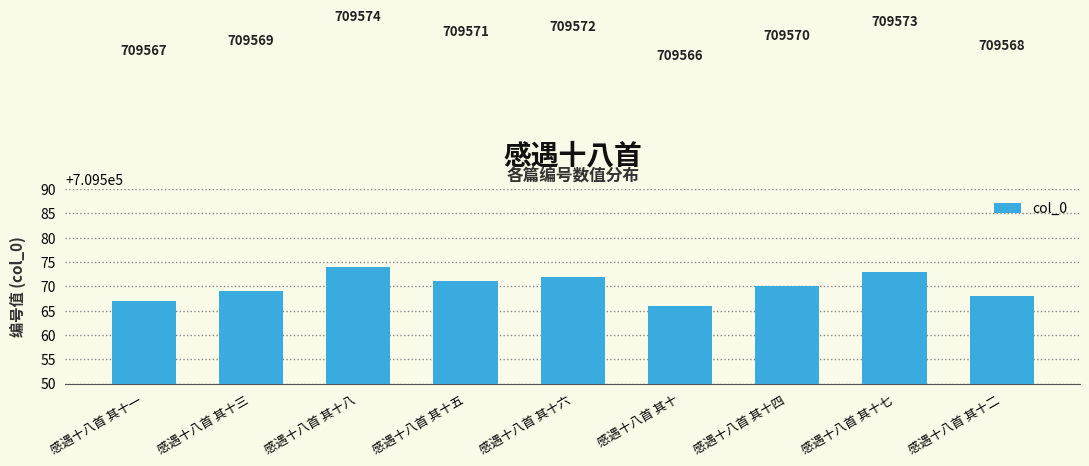

List the labels in order of value, largest first.

感遇十八首 其十八, 感遇十八首 其十七, 感遇十八首 其十六, 感遇十八首 其十五, 感遇十八首 其十四, 感遇十八首 其十三, 感遇十八首 其十二, 感遇十八首 其十一, 感遇十八首 其十